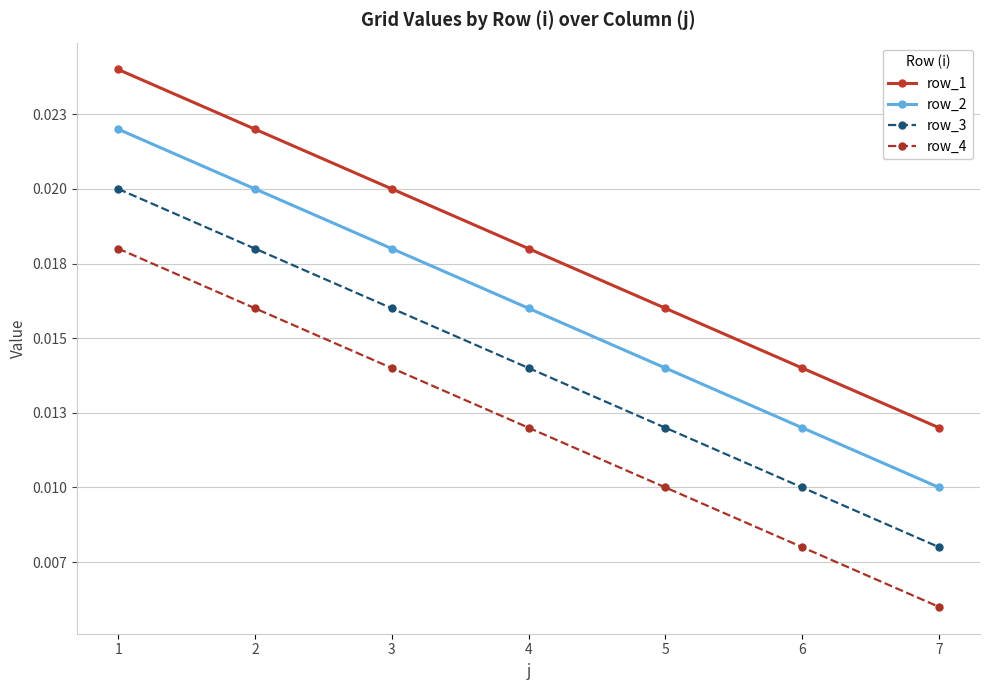

Does the chart have visible grid lines?

Yes